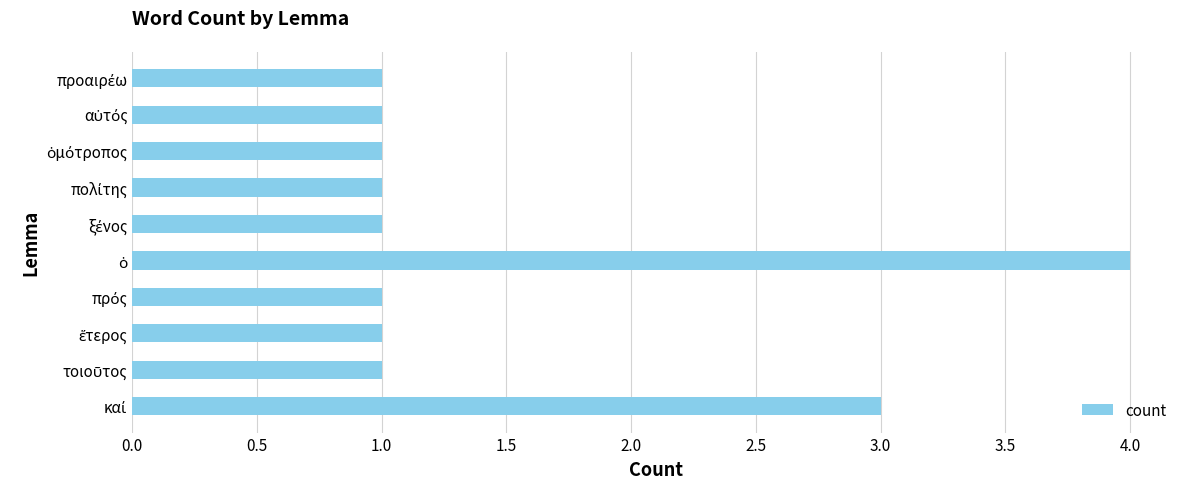

What is the difference between the maximum and second lowest values?

3